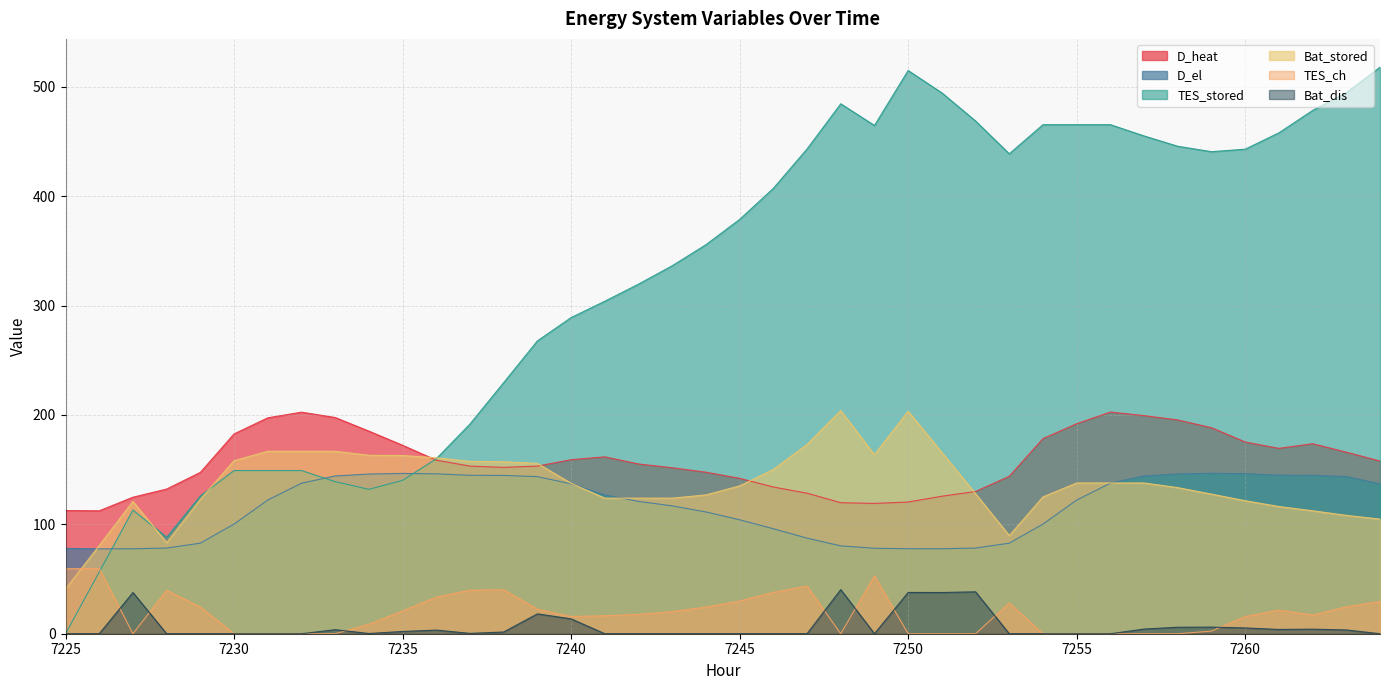

How many positive values does the TES_ch series have?

26